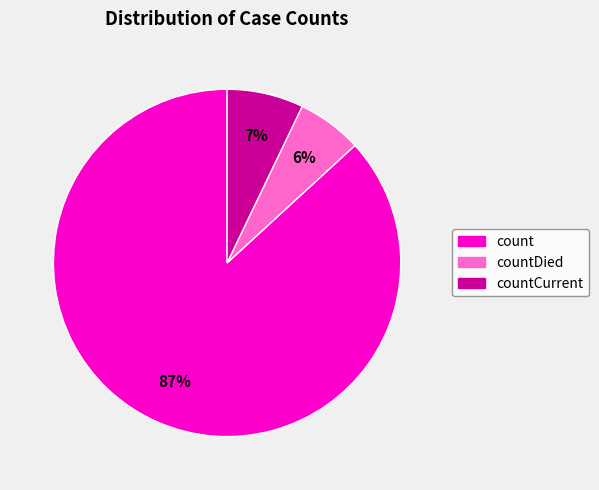

To the nearest percent, what is the difference between the largest and smallest slice percentages?

81%